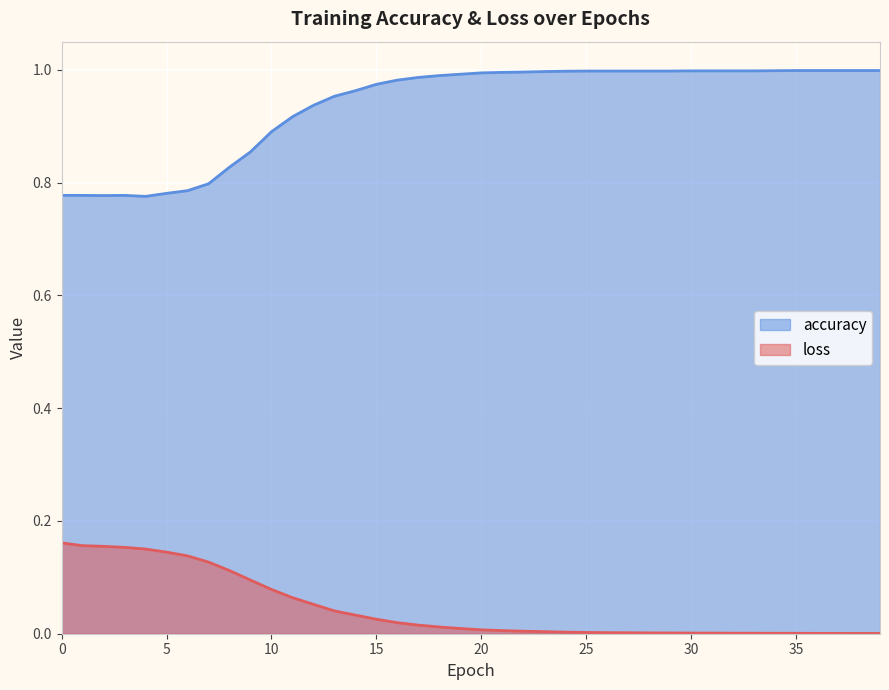

What is the maximum value shown in the chart?

1.0